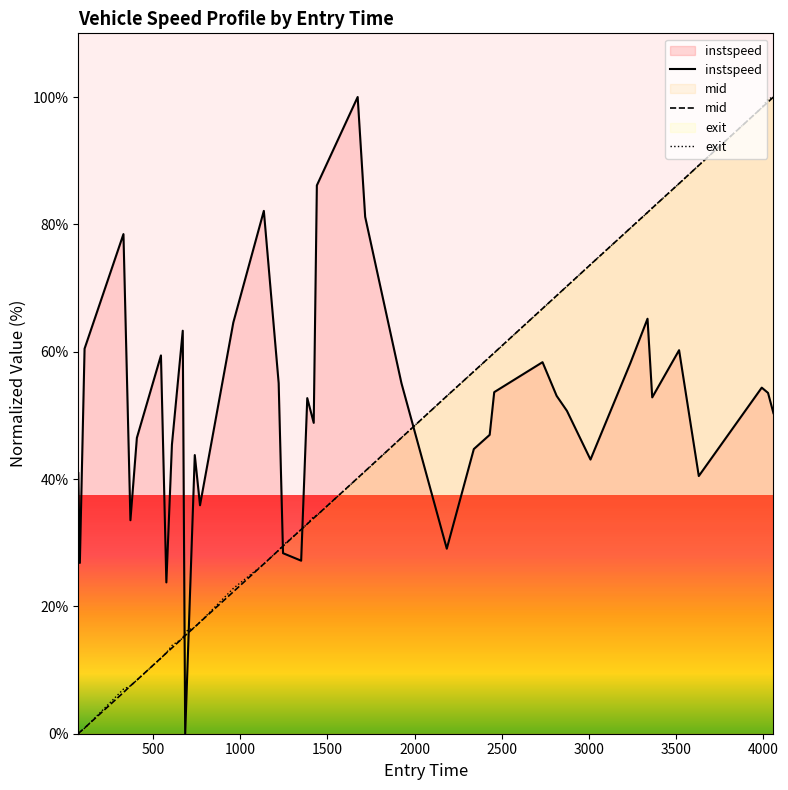

The value of mid at 3008 is 73.7. True or false?

True